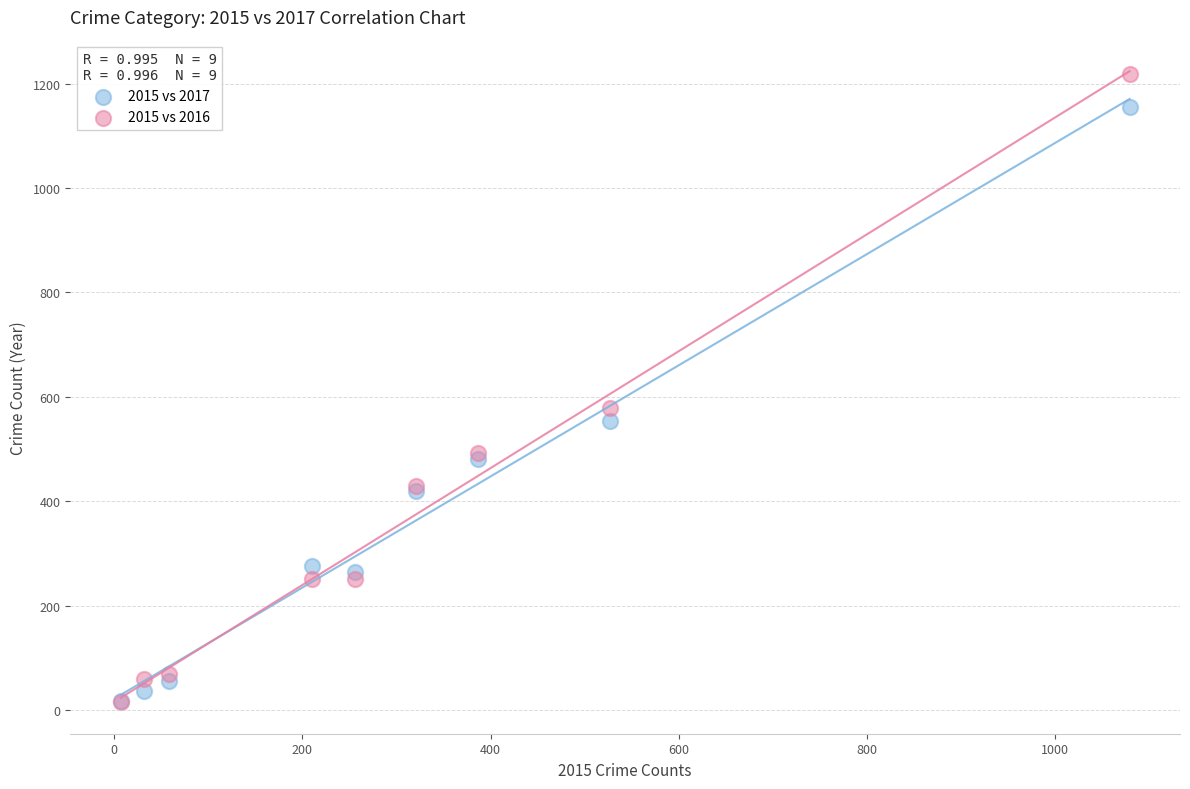

Across all series, what Y value is closest to 616?

579